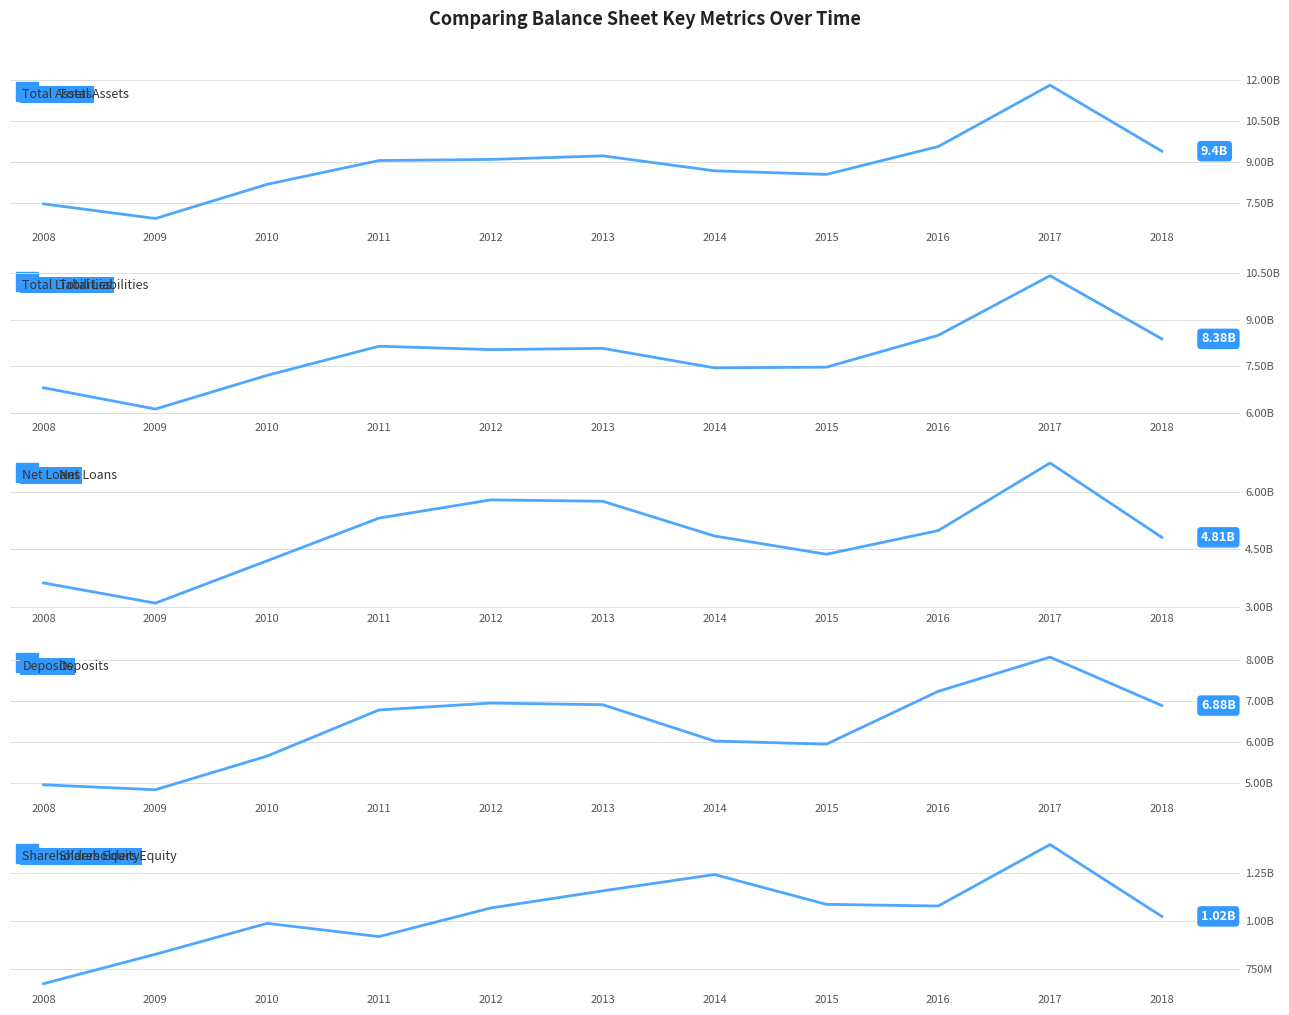

Reading left to right, what are all the values shown in this chart?

Total Assets: 7479	6945	8194	9063	9103	9234	8688	8556	9573	11817	9405
Total Liabilities: 6806	6119	7207	8145	8036	8077	7447	7470	8495	10420	8382
Net Loans: 3622	3093	4200	5315	5791	5754	4847	4370	4988	6754	4812
Deposits: 4946	4825	5649	6776	6944	6904	6016	5939	7231	8068	6883
Shareholders Equity: 673	826	987	918	1067	1156	1241	1086	1077	1397	1023